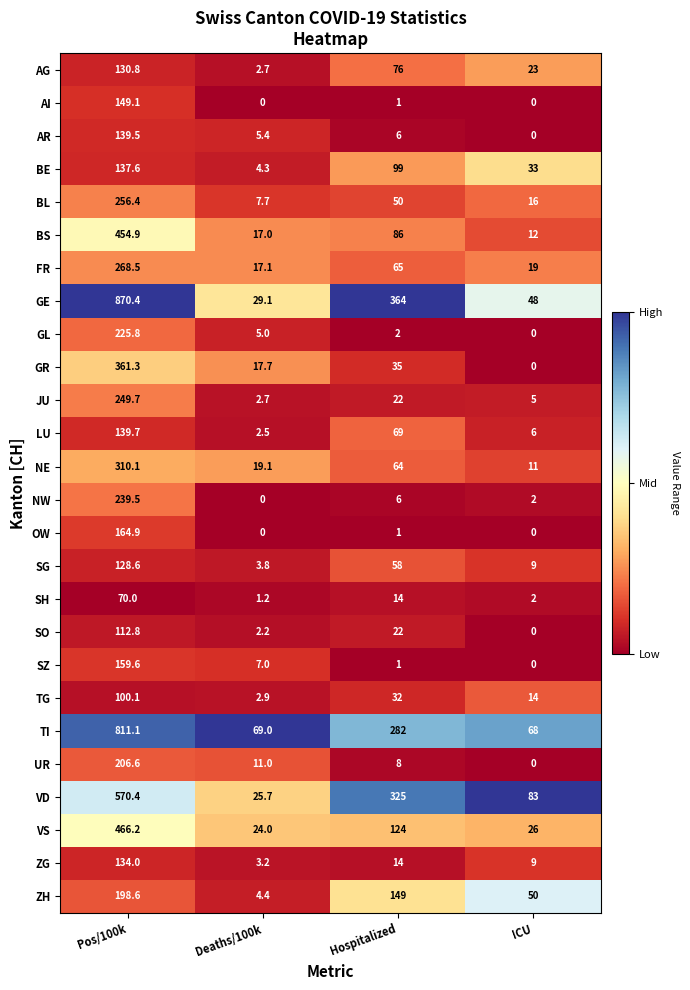

How many distinct data groups are displayed?

26